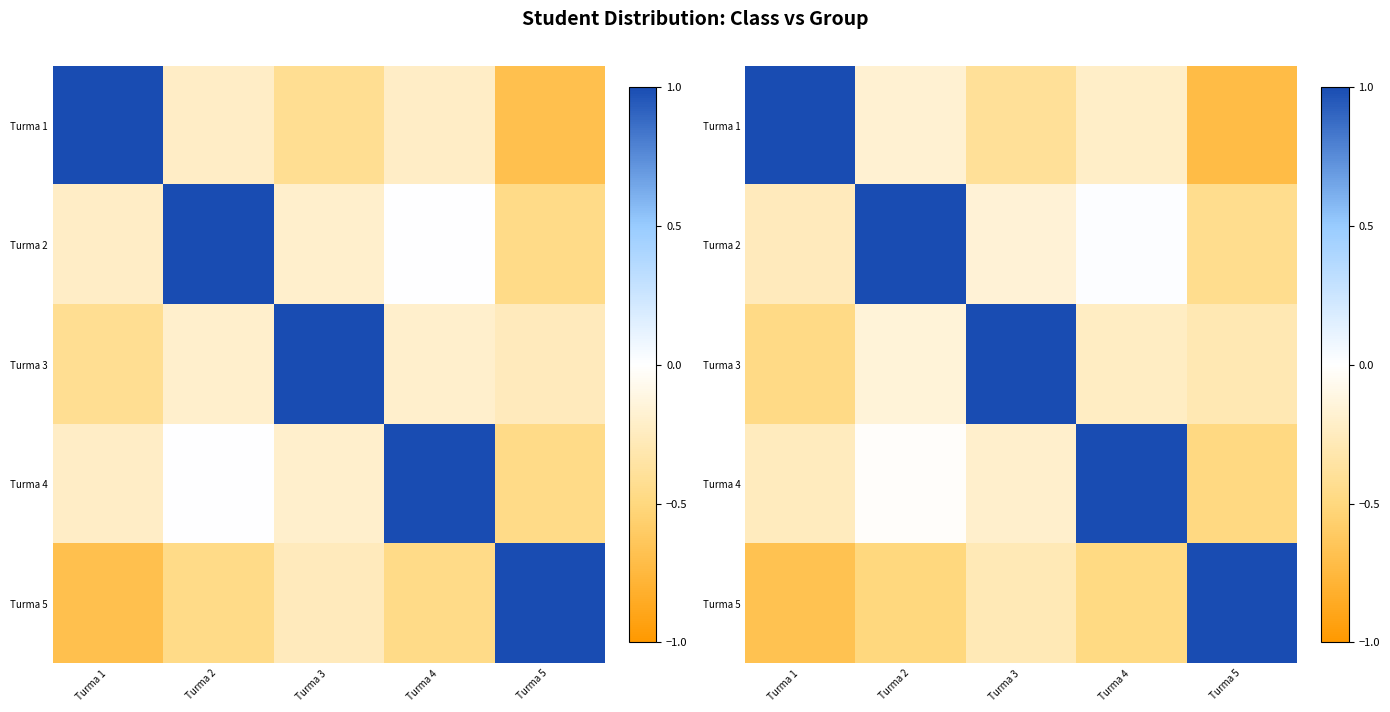

The value of Turma 1 at Turma 2 is -0.1. True or false?

False